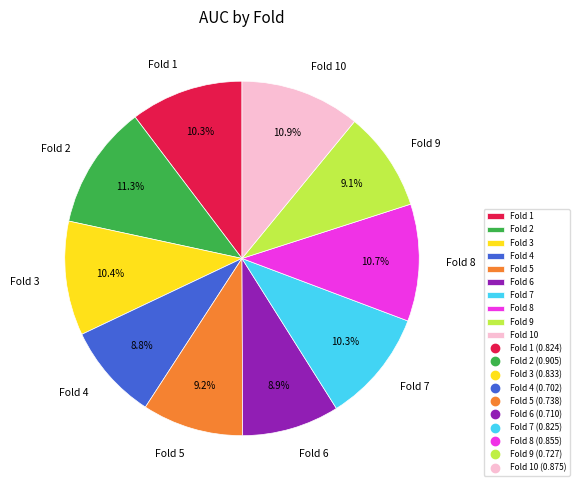

Between Fold 3 and Fold 4, which is larger?

Fold 3